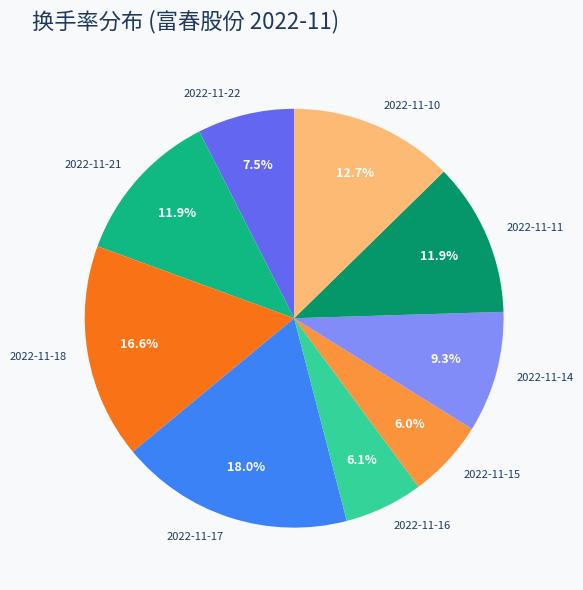

How many segments does this pie chart have?

9